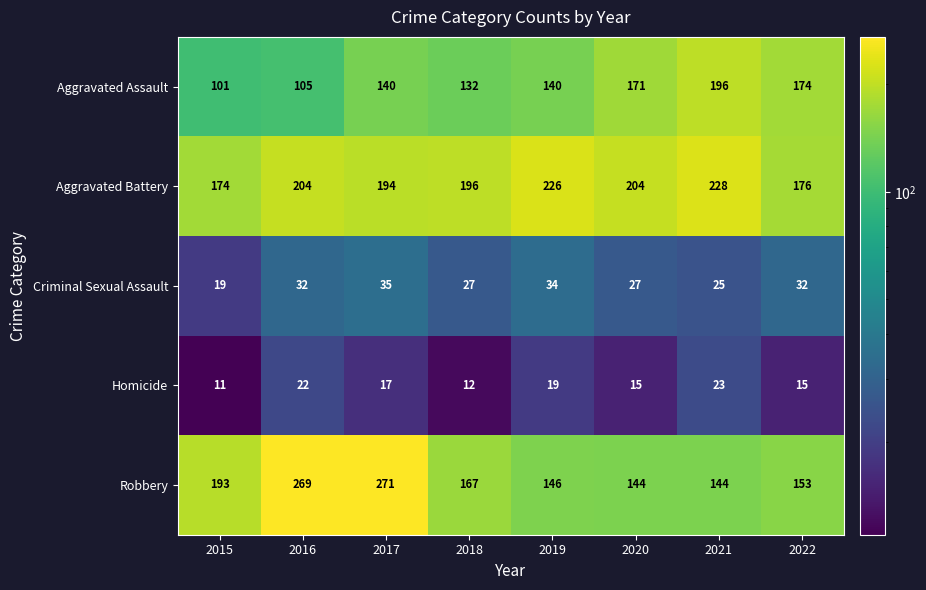

Where does the Homicide series first go above 17?

2016